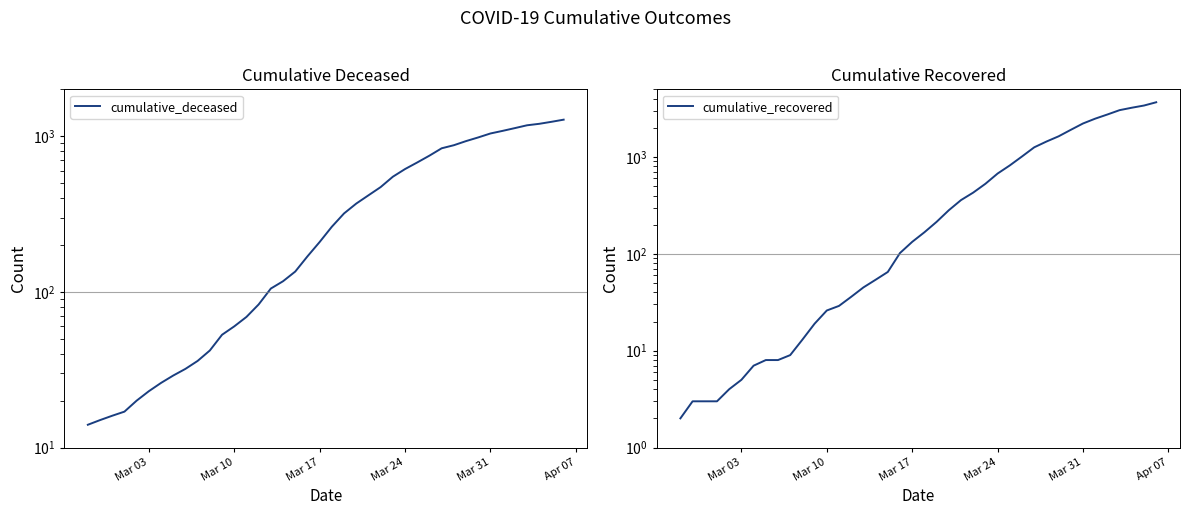

Which series has the largest total across all categories?

cumulative_recovered